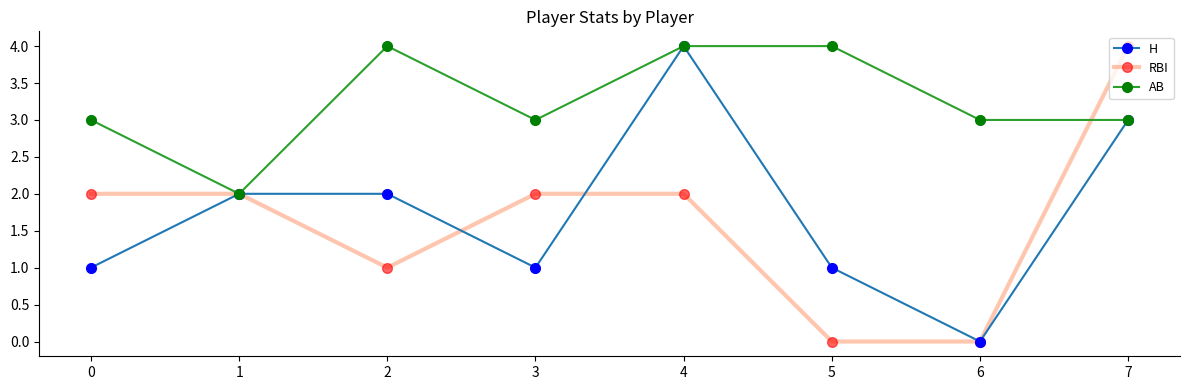

True or false: RBI has more than 2 points higher than both neighbors.

False